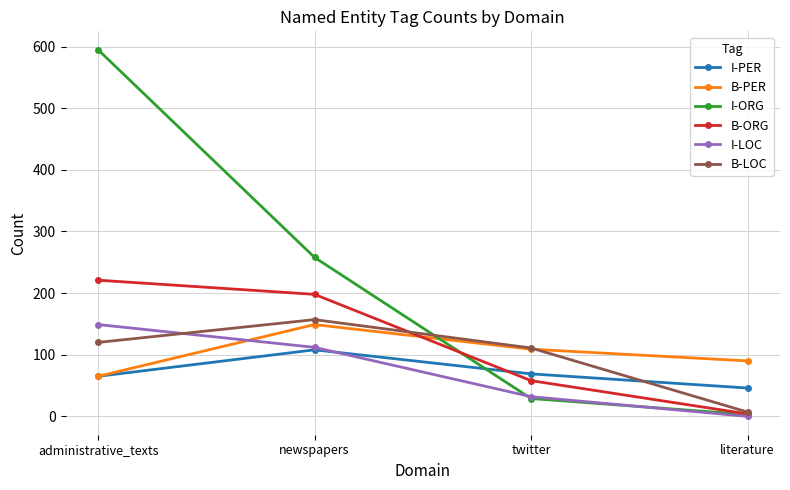

Reading left to right, what are all the values shown in this chart?

I-PER: 65	108	69	46
B-PER: 65	149	109	90
I-ORG: 595	258	29	3
B-ORG: 221	198	58	4
I-LOC: 149	112	32	0
B-LOC: 120	157	111	7